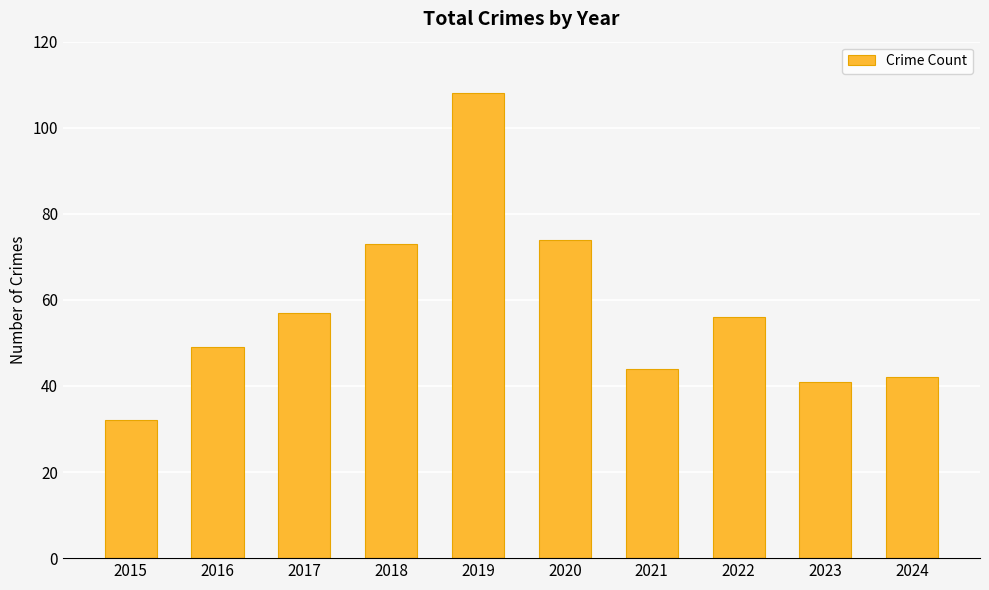

Count the number of data series in this chart.

1